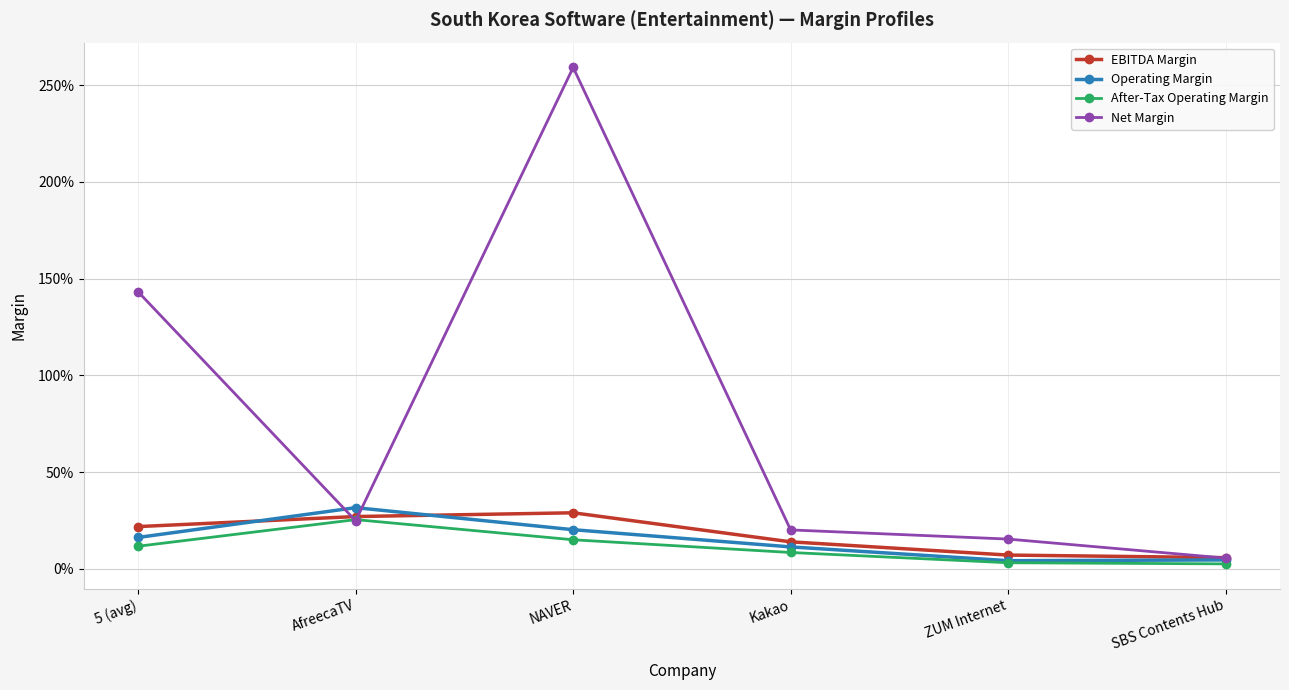

Is this an area chart (filled region under the line)?

No